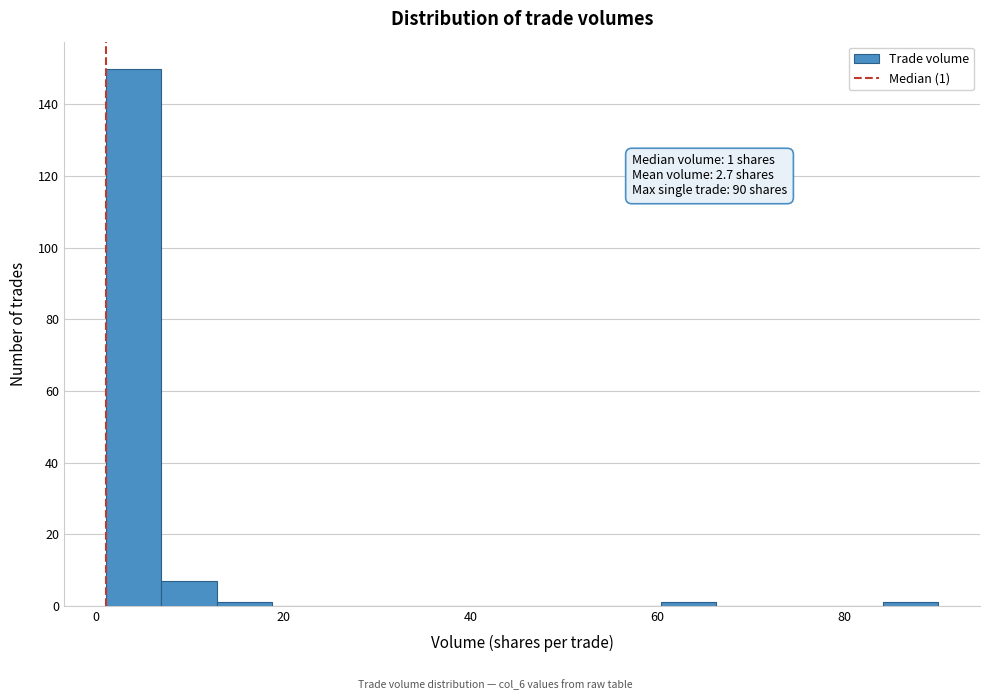

Around what value on the x-axis is the tallest bar? Give the approximate position of its centre, as read against the axis.

4